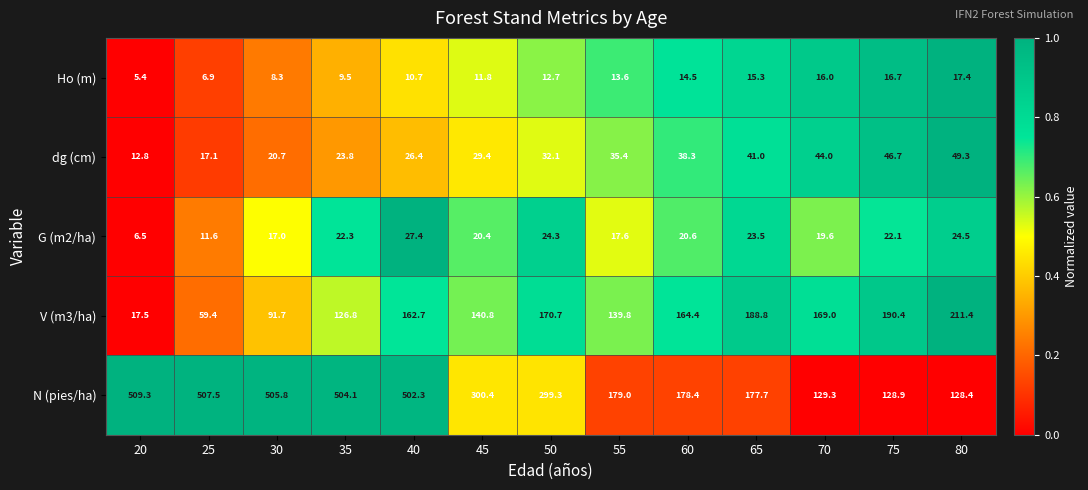

List the labels in order of V (m3/ha) value, largest first.

80, 75, 65, 50, 70, 60, 40, 45, 55, 35, 30, 25, 20